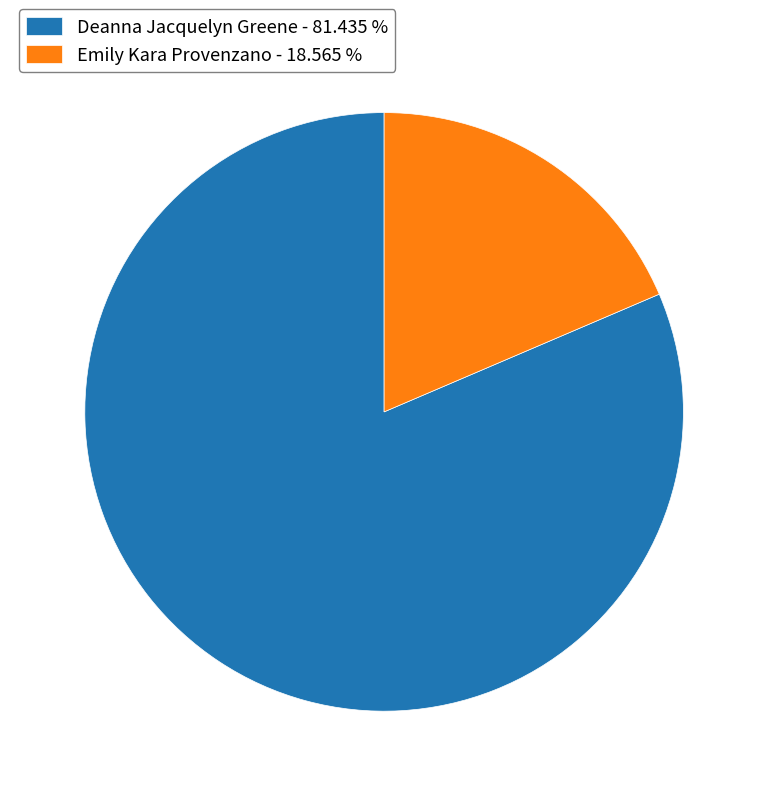

Approximately how many times larger is the value at Deanna Jacquelyn Greene - 81.435 % compared to Emily Kara Provenzano - 18.565 %?

4.4